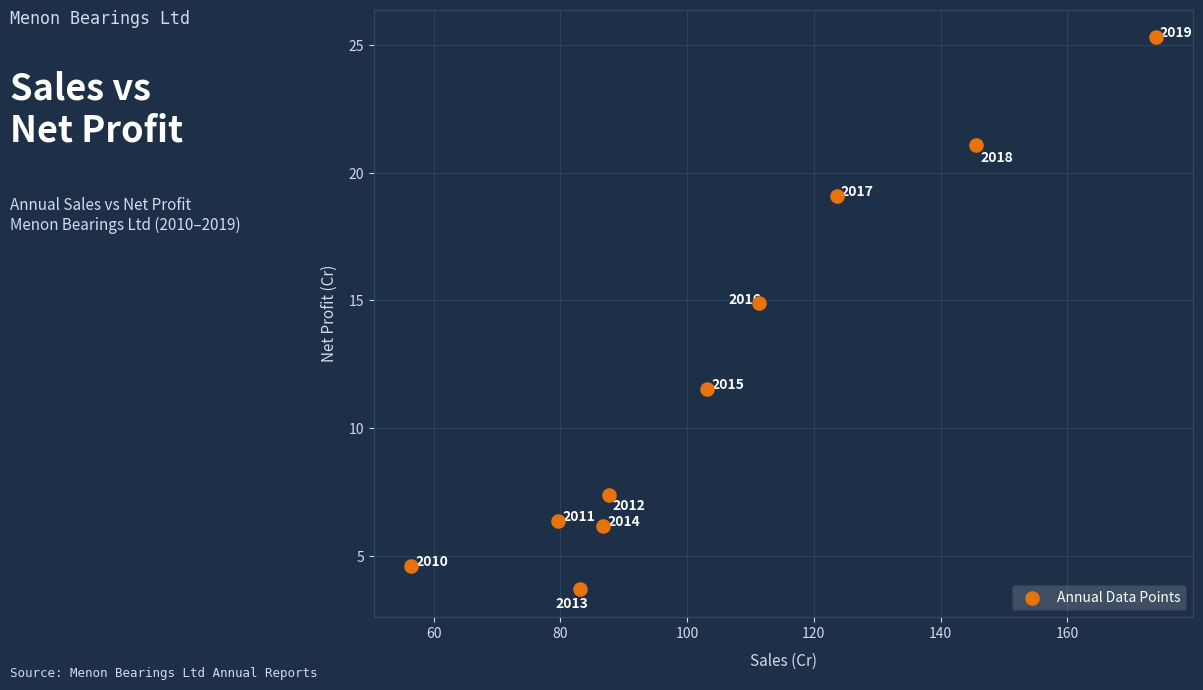

What is the range of X values (max minus min)?

117.5